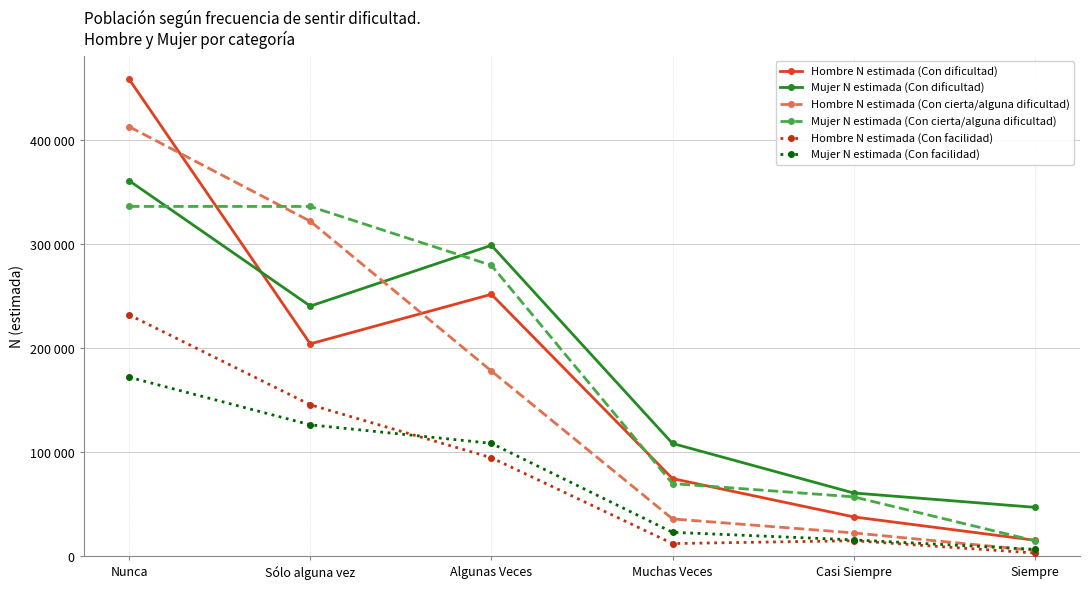

What are all the series names shown in the legend?

Hombre N estimada (Con dificultad), Mujer N estimada (Con dificultad), Hombre N estimada (Con cierta/alguna dificultad), Mujer N estimada (Con cierta/alguna dificultad), Hombre N estimada (Con facilidad), Mujer N estimada (Con facilidad)